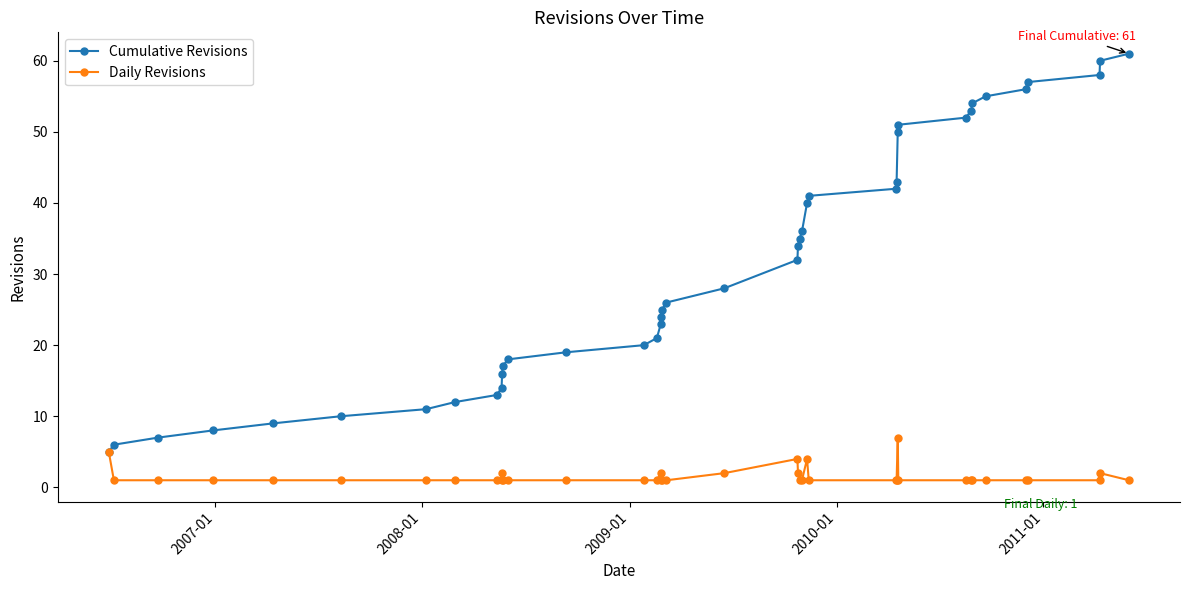

What are all the series names shown in the legend?

Cumulative Revisions, Daily Revisions